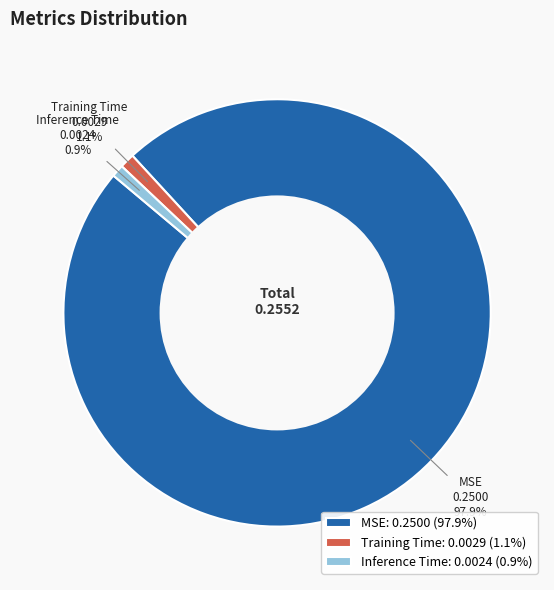

Which category has the biggest portion of the pie?

MSE